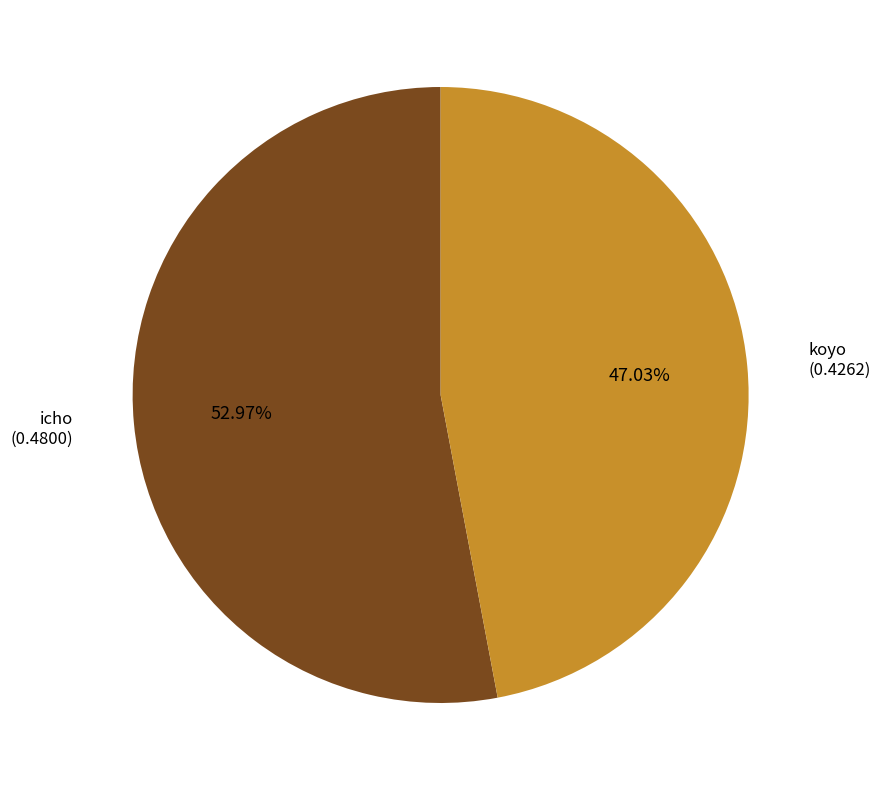

Rank the categories by value from lowest to highest.

koyo, icho